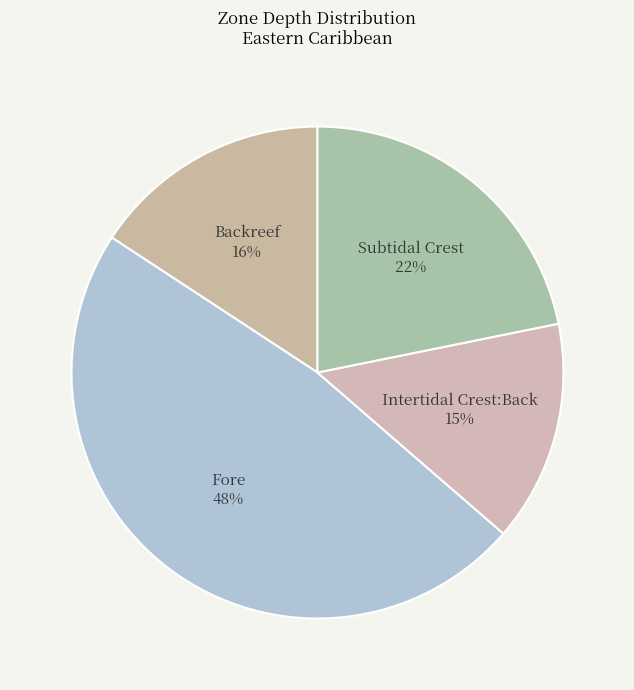

To the nearest percent, what is the average slice percentage?

25%